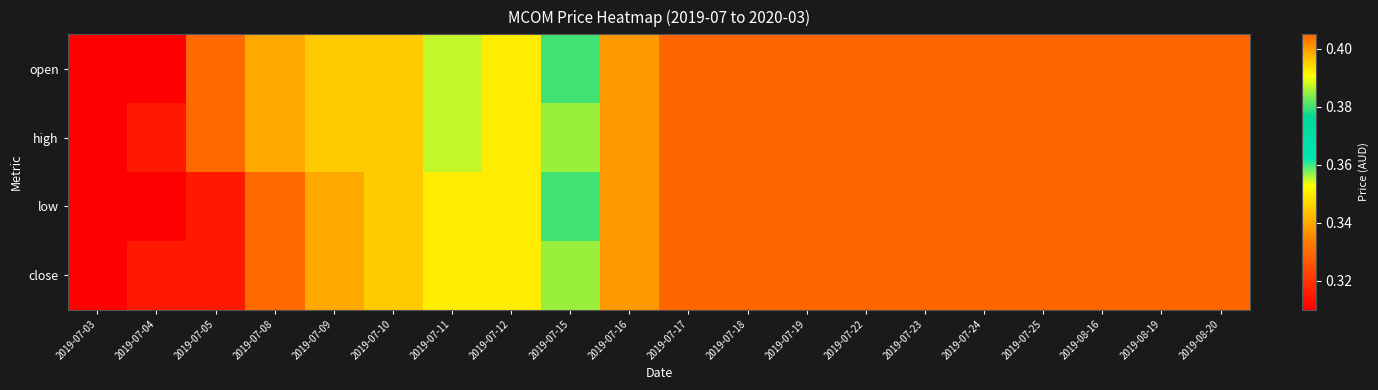

How many categories are shown in the chart?

20